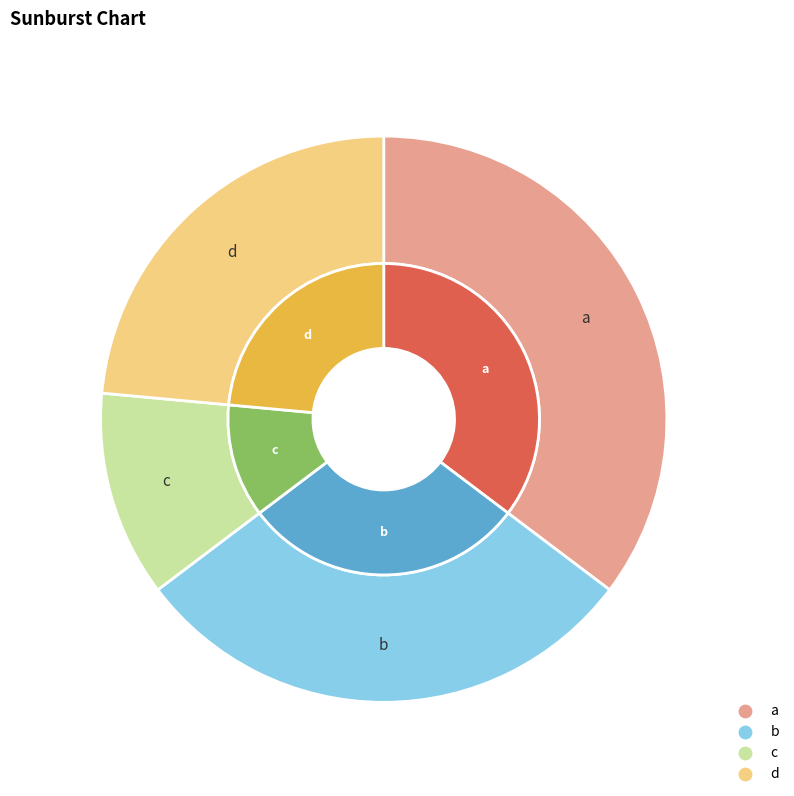

To the nearest percent, what is the average slice percentage?

25%